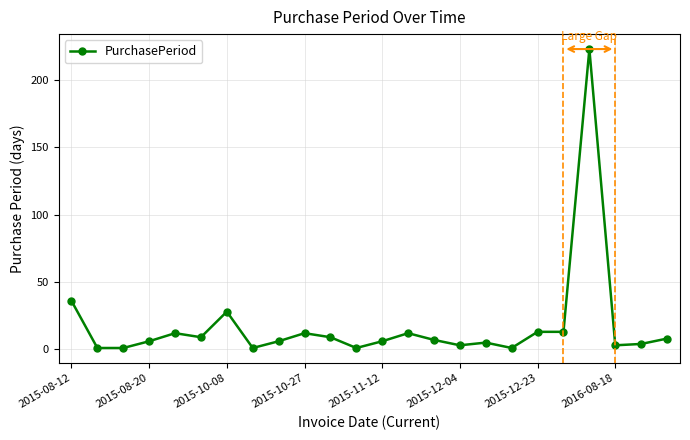

What is the average value?

18